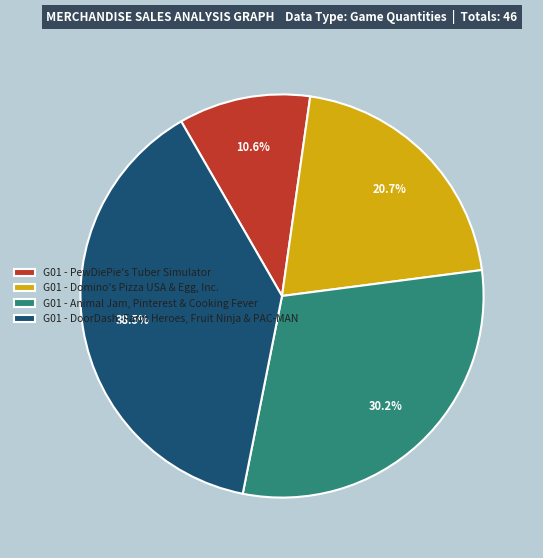

Between G01 - Domino's Pizza USA & Egg, Inc. and G01 - DoorDash, Farm Heroes, Fruit Ninja & PAC-MAN, which is larger?

G01 - DoorDash, Farm Heroes, Fruit Ninja & PAC-MAN